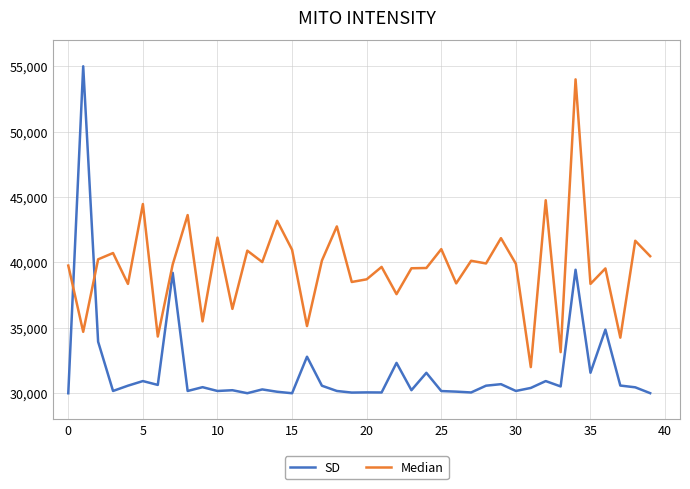

Which series has the largest total across all categories?

Median